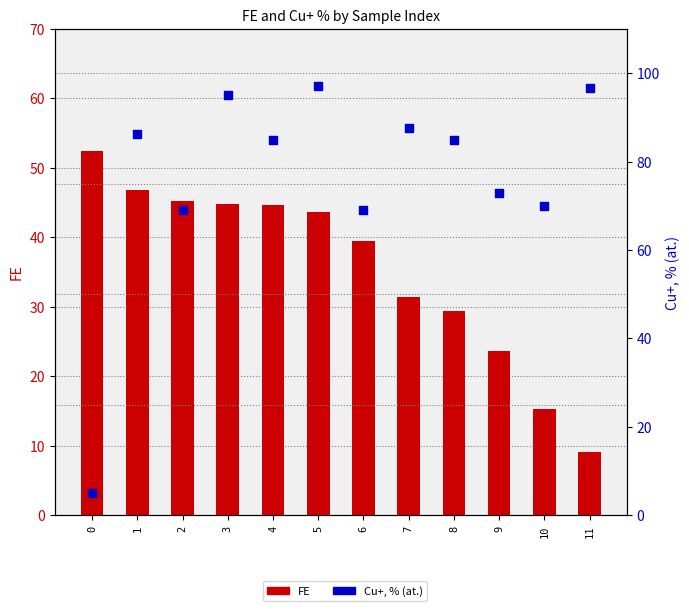

What is the total value across all series at 7?

119.0